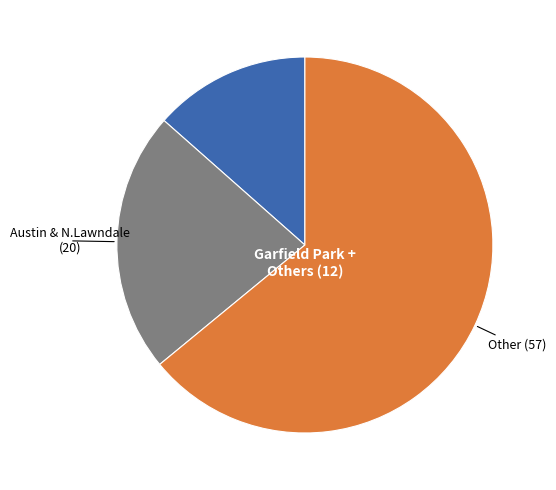

How many slices are in this pie chart?

3